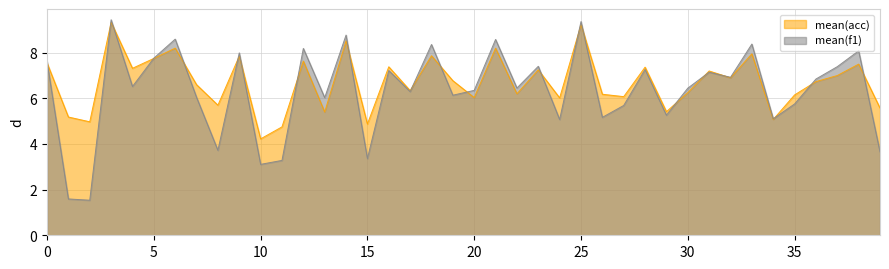

Rank the series by their maximum value, from highest to lowest.

mean(f1), mean(acc)